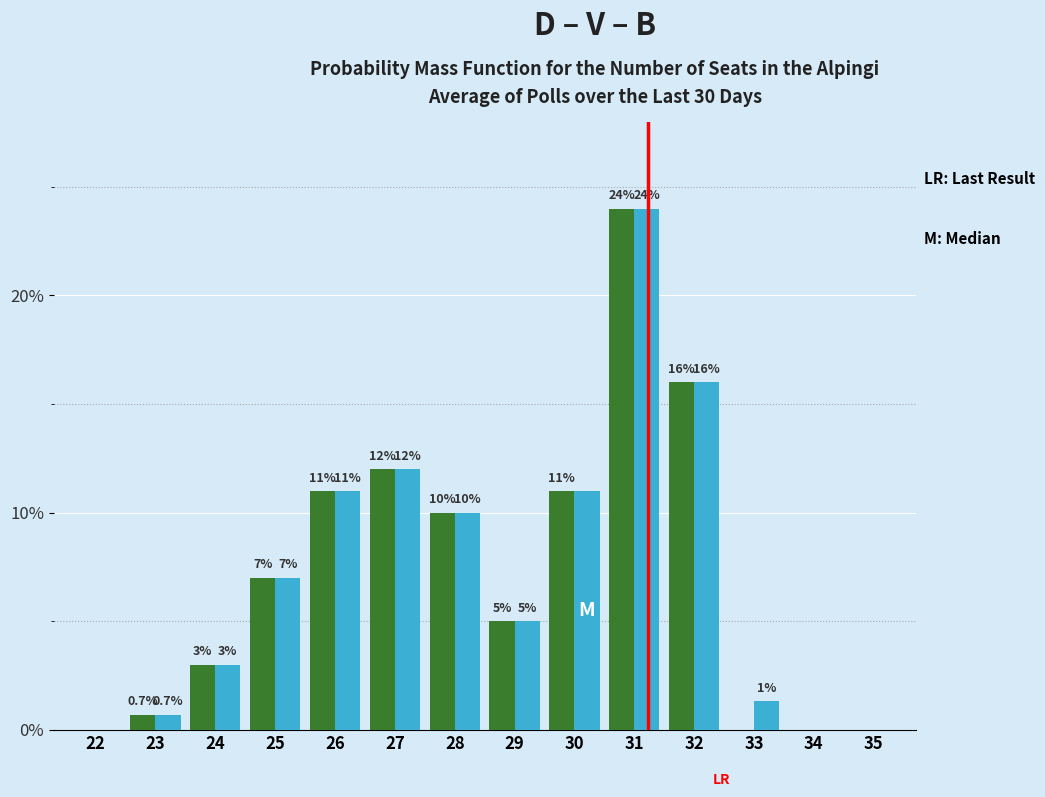

What is the maximum value shown in the chart?

24.0